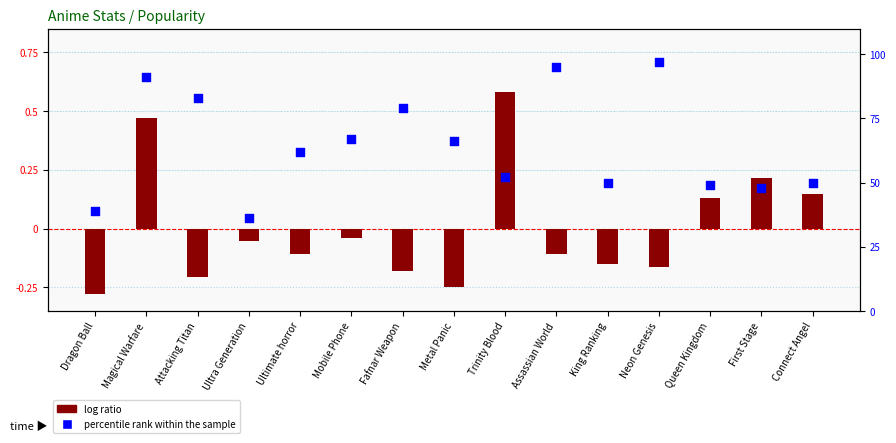

At how many categories does at least one series exceed 77?

5